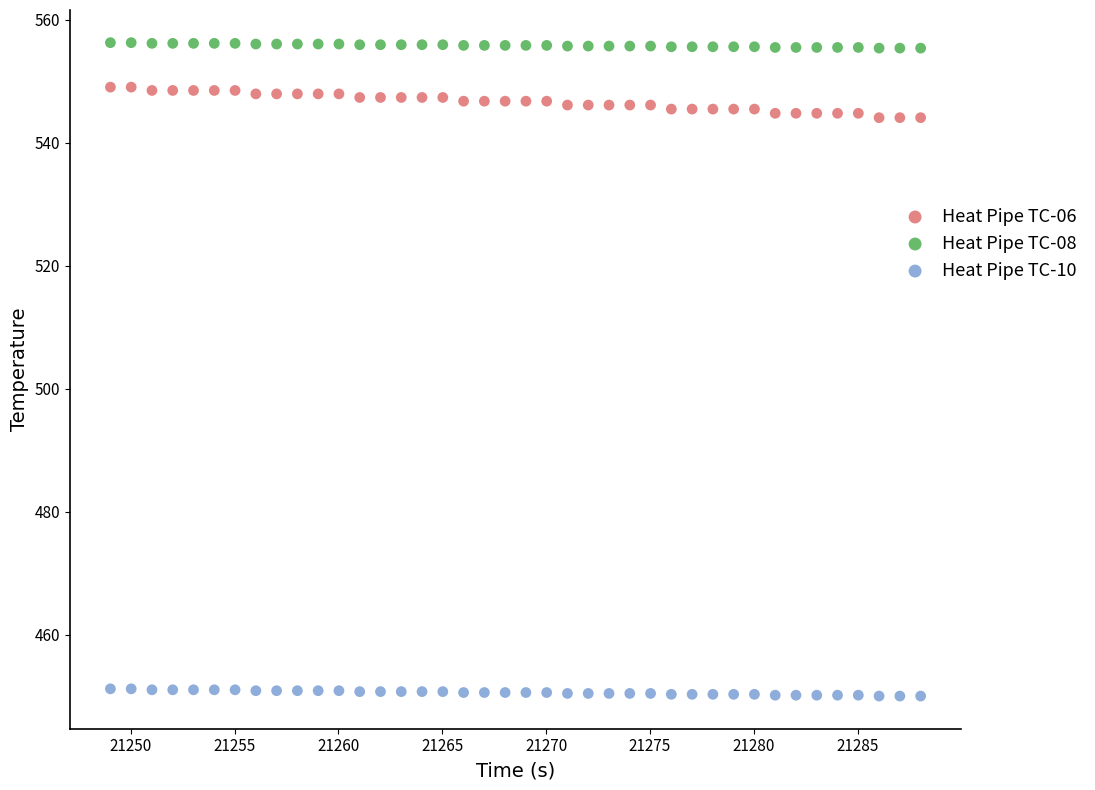

Across all data points, what is the range of X values (max minus min)?

39.0